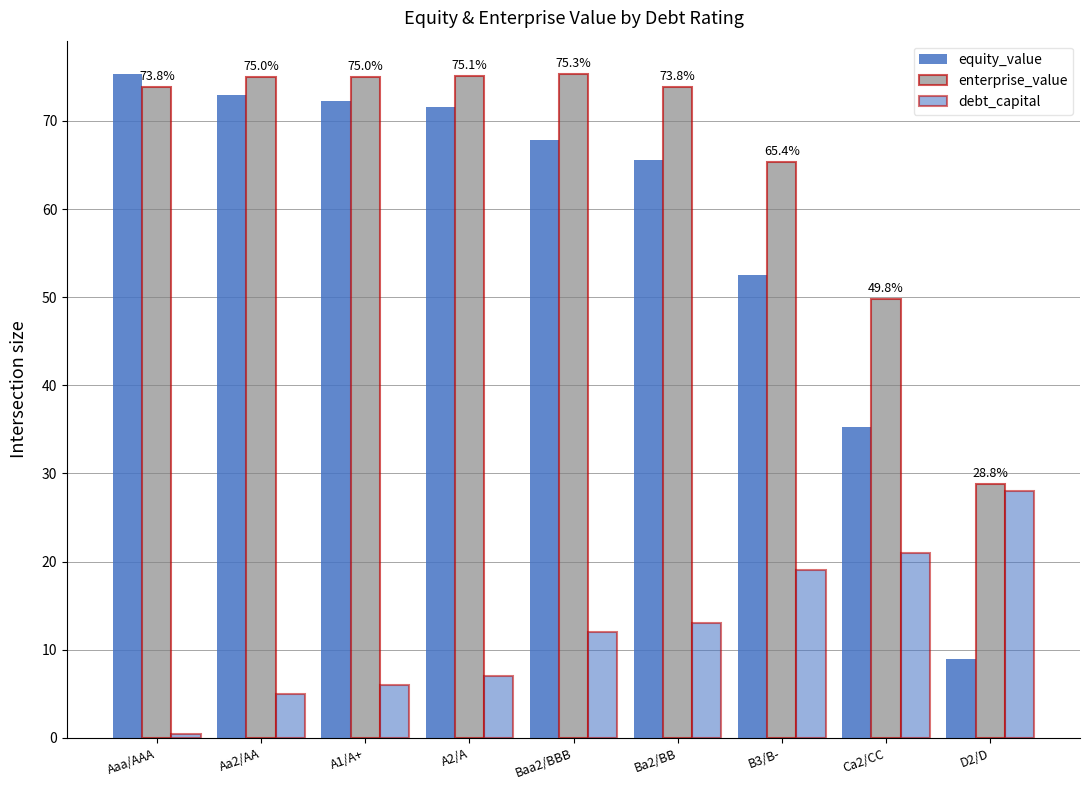

How many values in the equity_value series exceed 67?

5